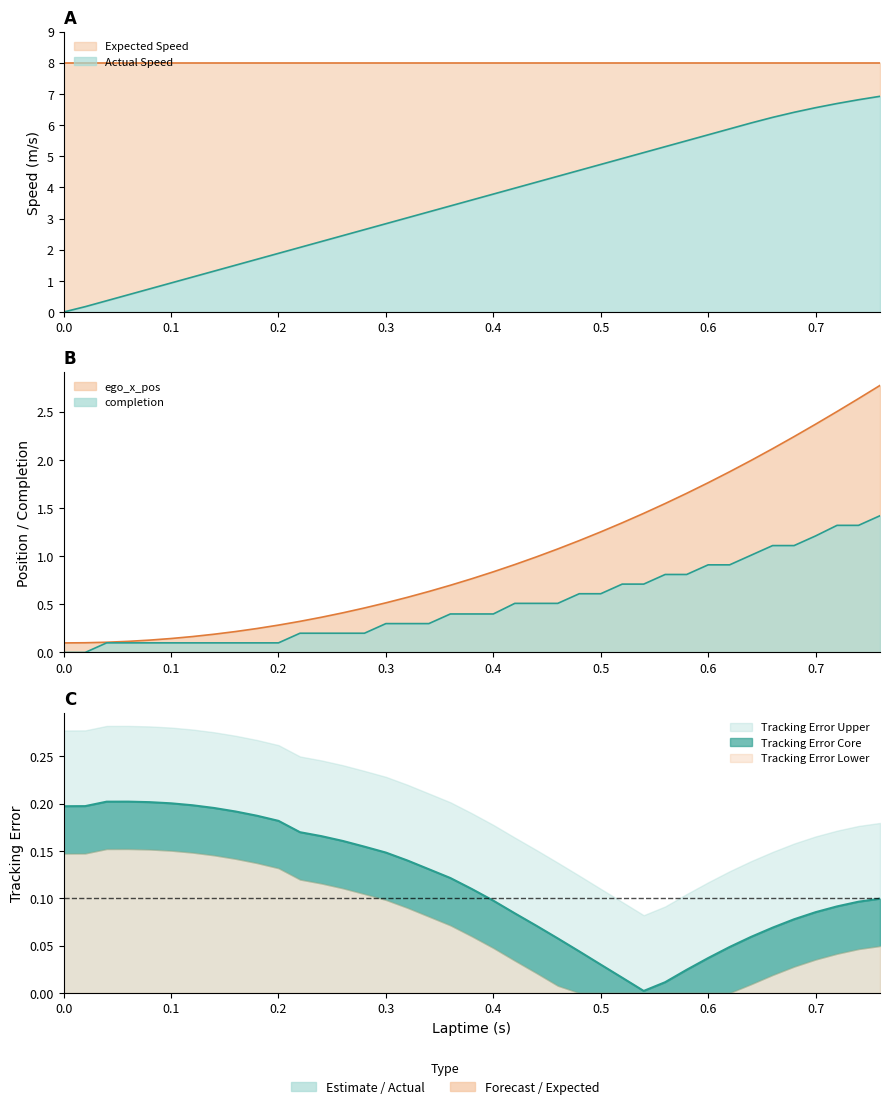

How many values in completion are above zero?

37